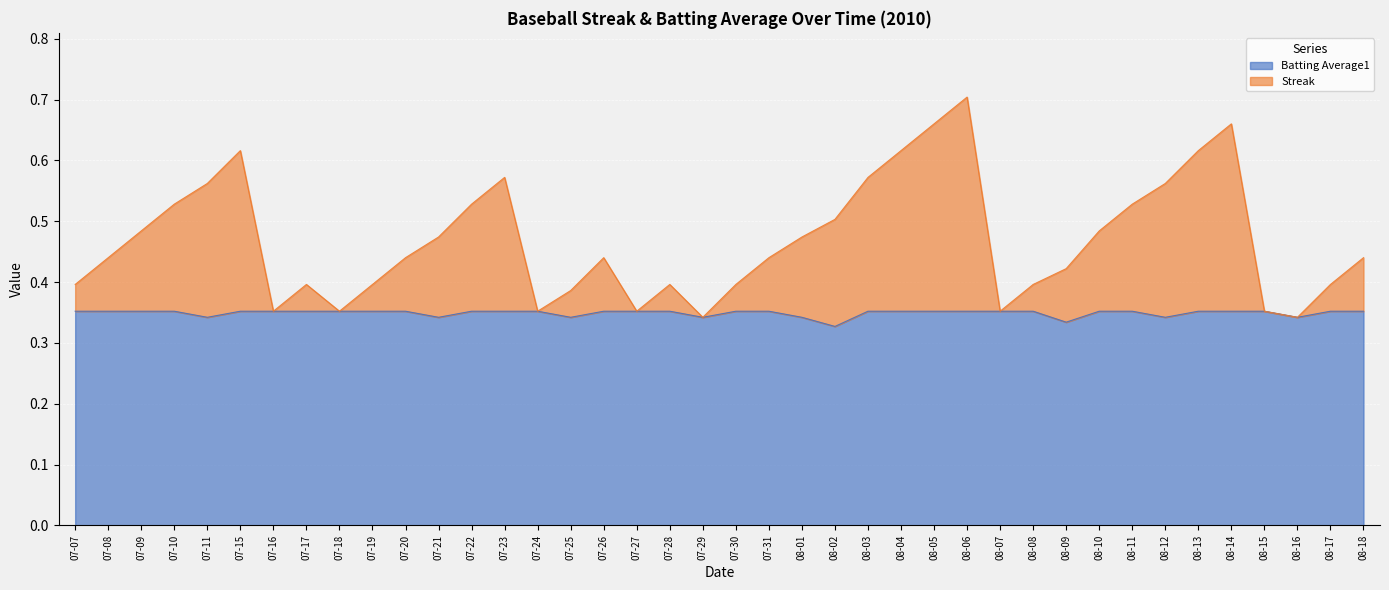

At which category does Batting Average1 reach its first local valley?

07-11